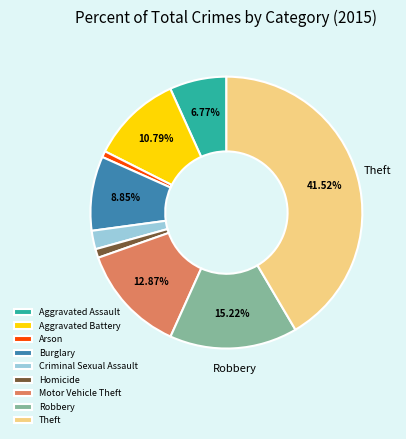

To the nearest percent, what is the average slice percentage?

11%